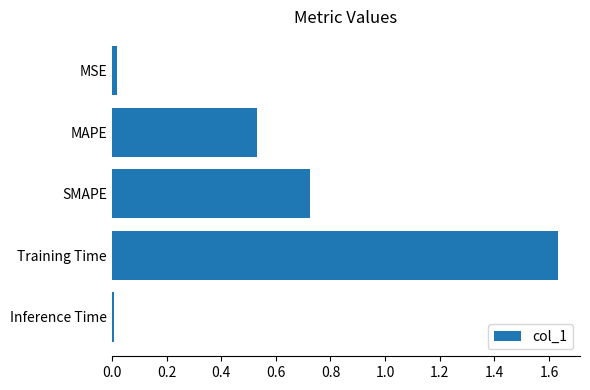

At which category does the chart reach its peak across all series?

Training Time